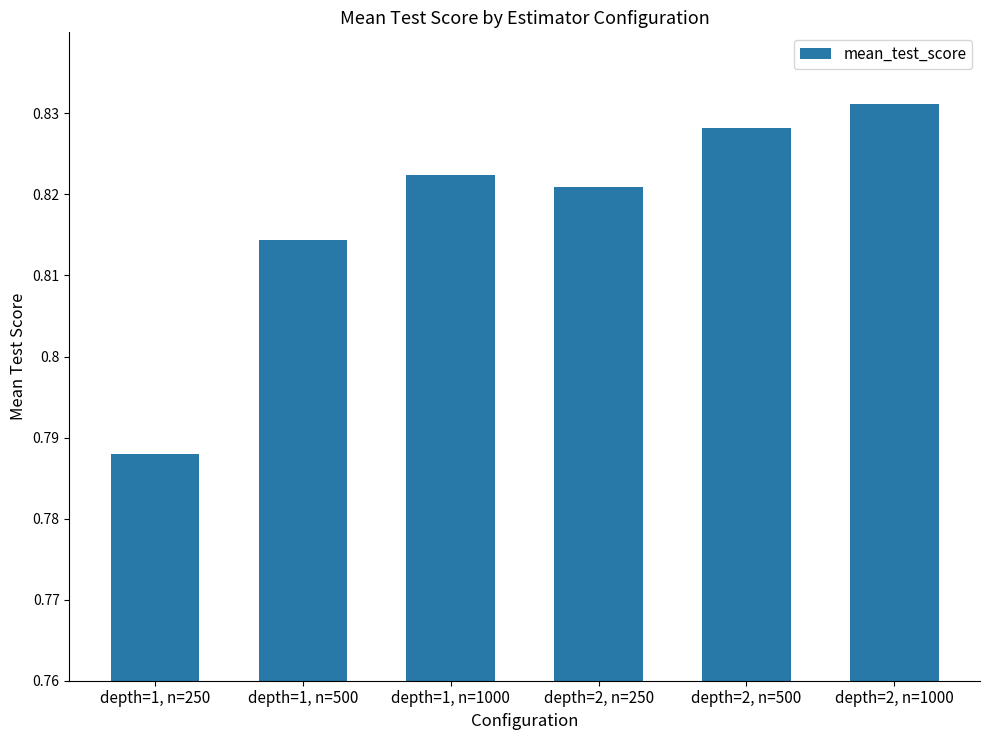

What position from the right is depth=2, n=500?

2